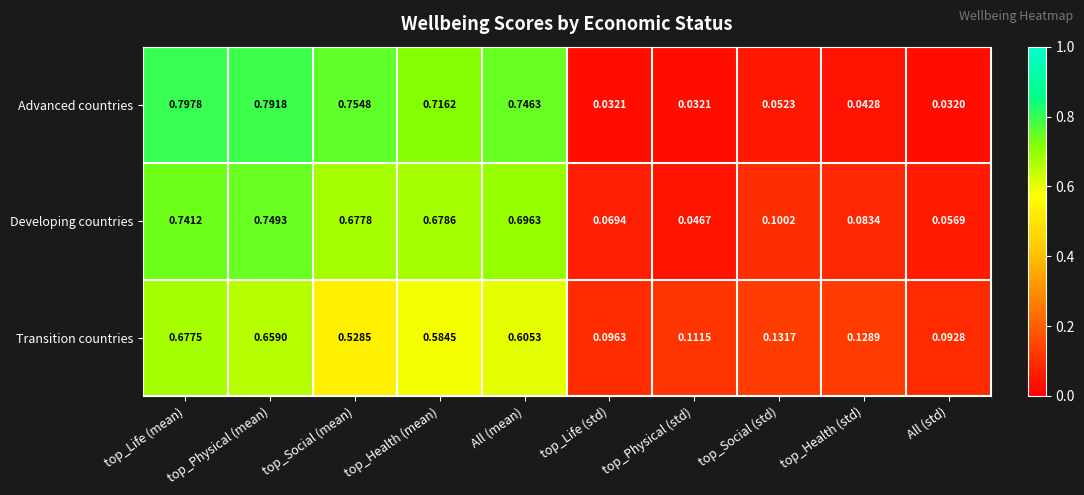

Rank the series at top_Social (std) from highest to lowest value.

Transition countries, Developing countries, Advanced countries